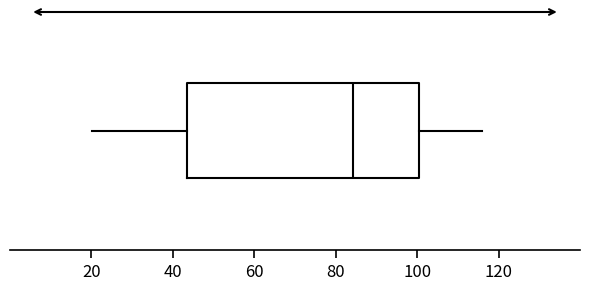

Transcribe this box plot: give where the median line is, the range the box spans, and where the two whiskers end, as read against the x-axis. The values are not printed on the chart, so give them approximately, as read against the axis.

median 84, box 44 to 100, whiskers 20 to 116